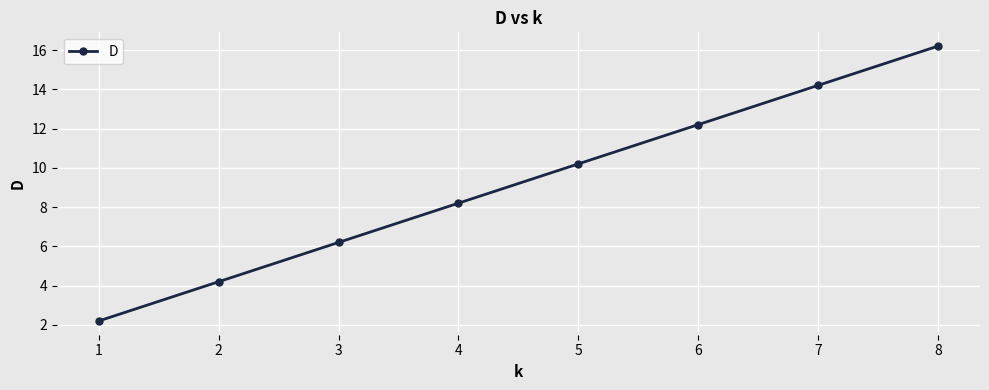

Which label corresponds to the largest value in the chart?

8